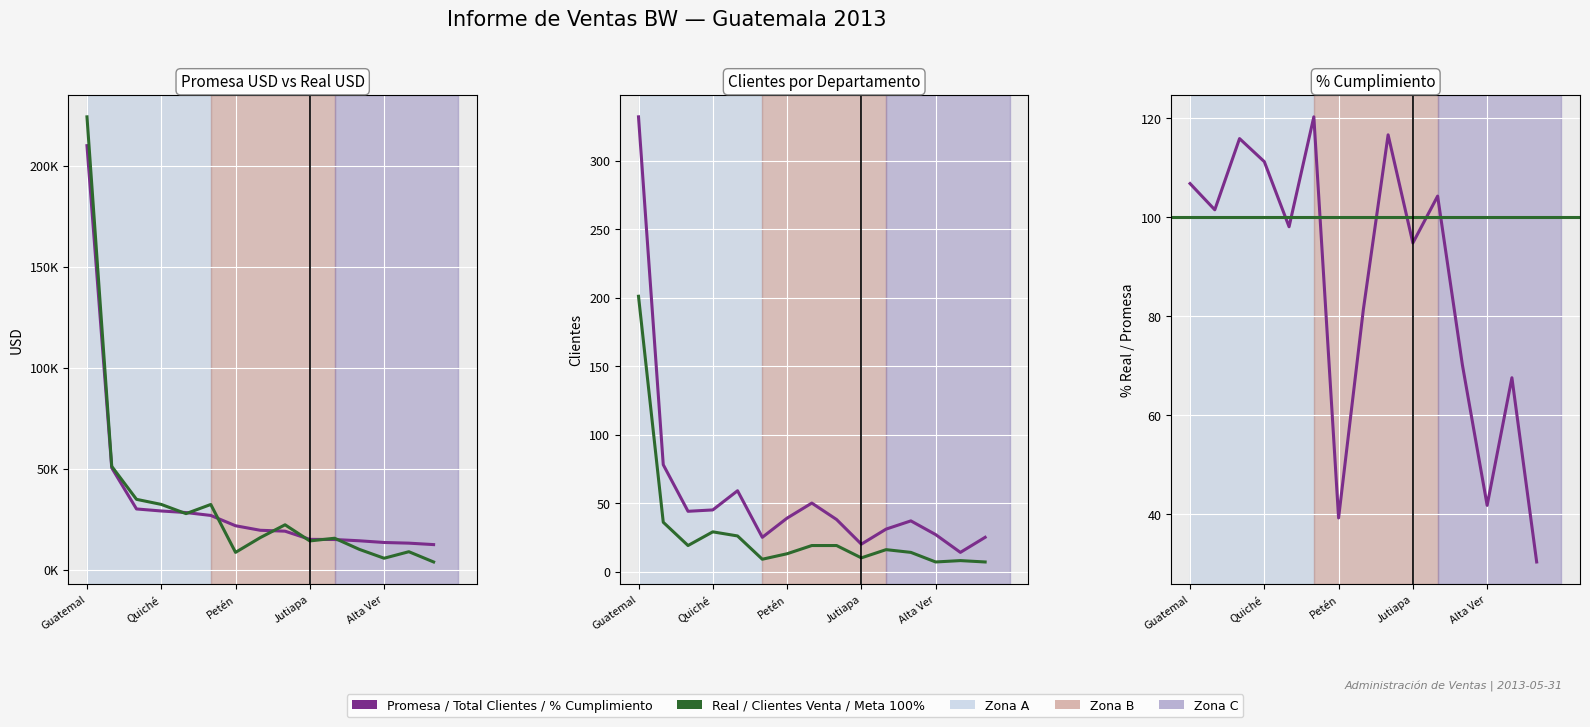

True or false: clientes_venta and promesa_usd cross at least once.

False